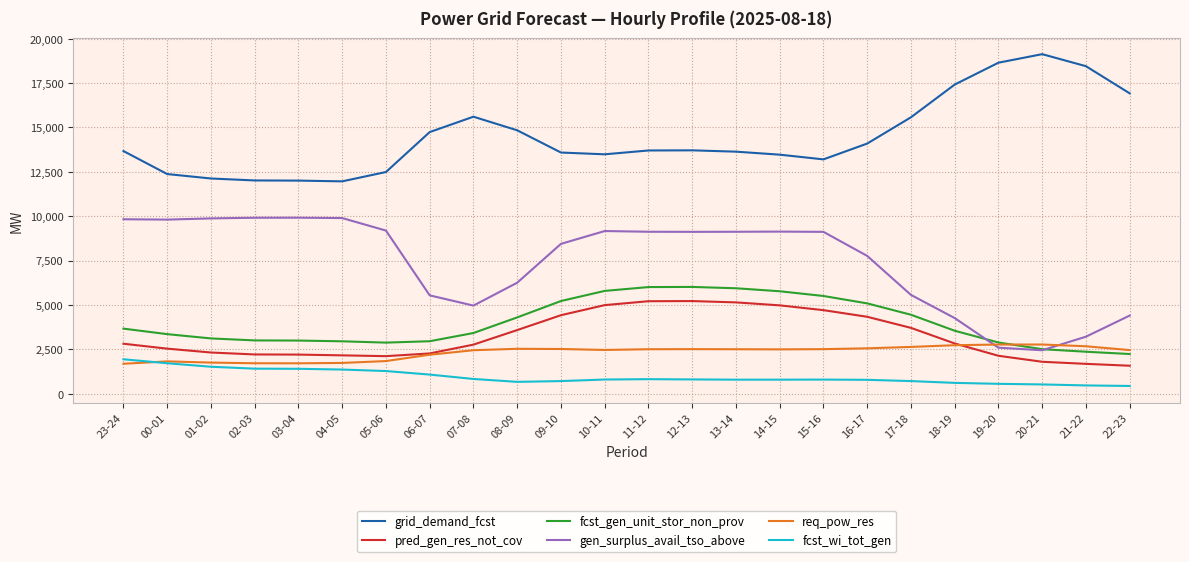

Rank the series at 10-11 from highest to lowest value.

grid_demand_fcst, gen_surplus_avail_tso_above, fcst_gen_unit_stor_non_prov, pred_gen_res_not_cov, req_pow_res, fcst_wi_tot_gen